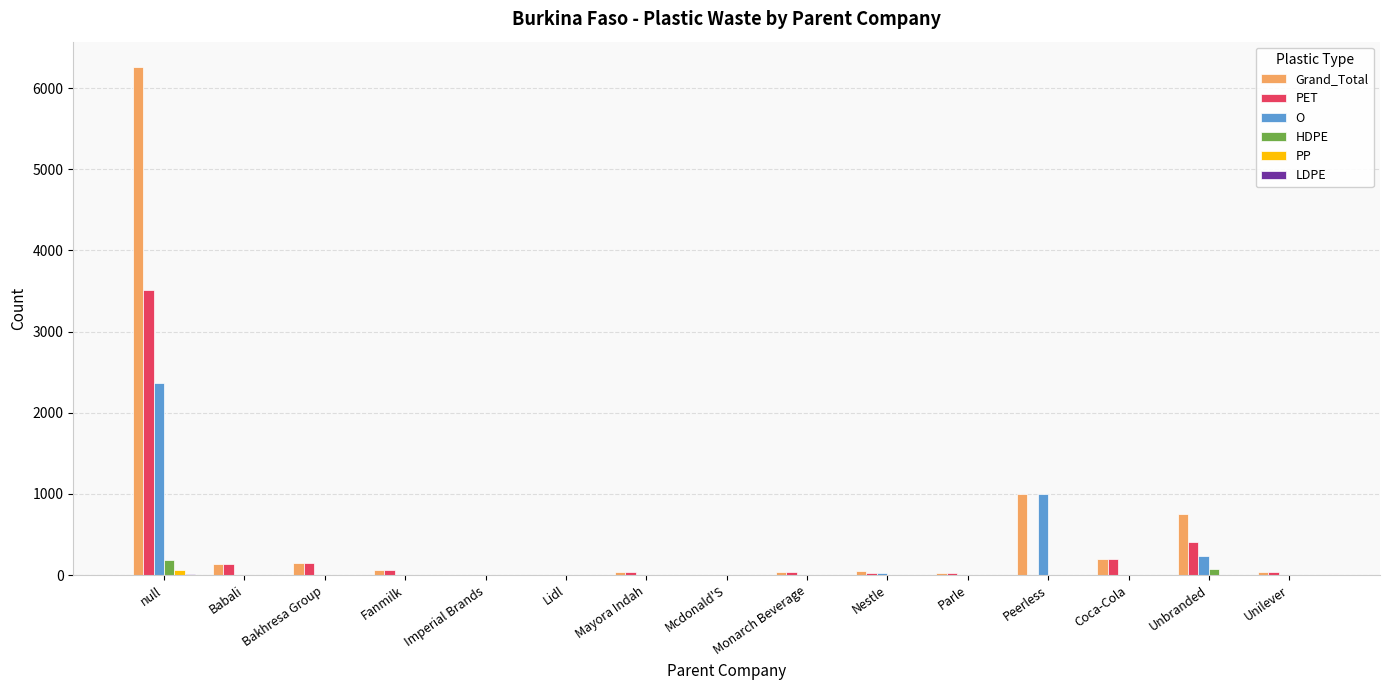

At which category is the sum across all series the highest?

null